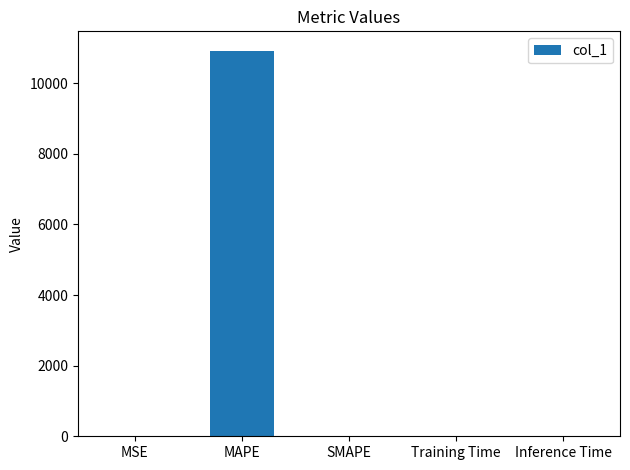

Is it true that the value at MSE is 0.9?

True